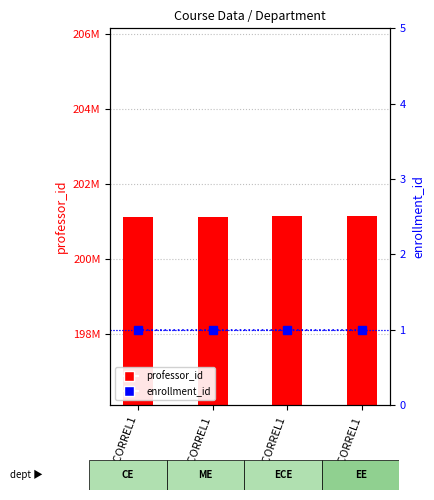

List the series in order of their peak value, highest first.

professor_id, enrollment_id